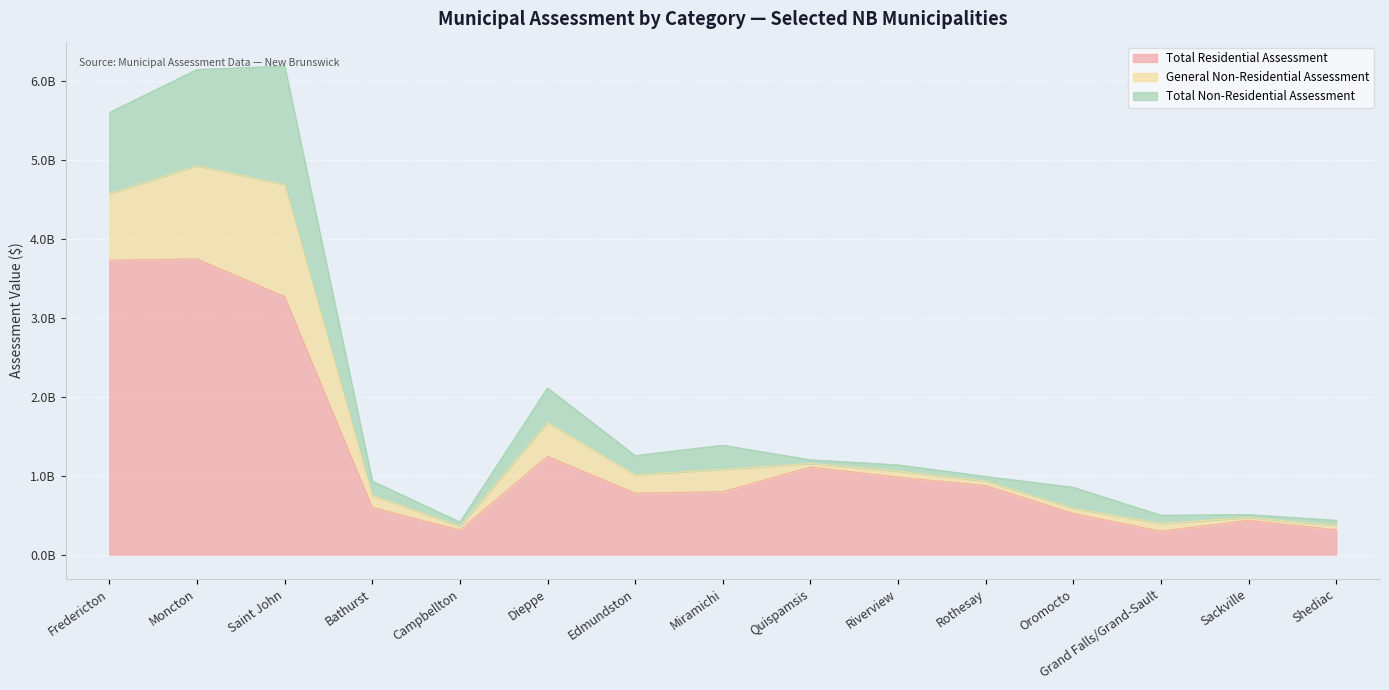

True or false: Total Residential Assessment and Total Non-Residential Assessment cross at least once.

False